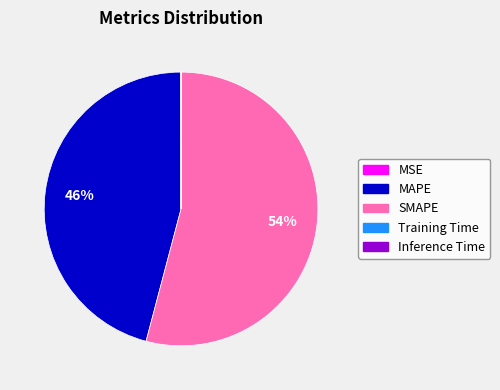

Which slice represents more than half of the pie?

SMAPE